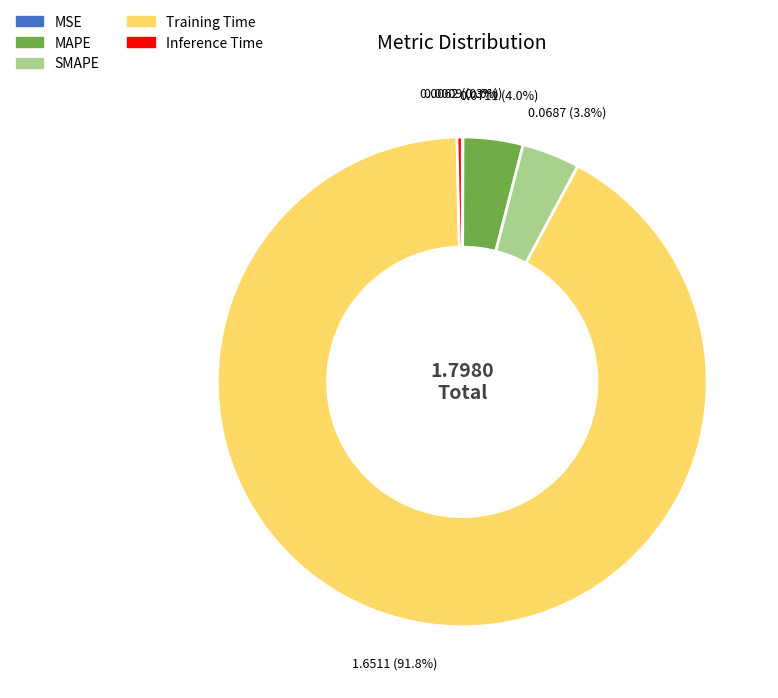

Which slice is the largest?

Training Time